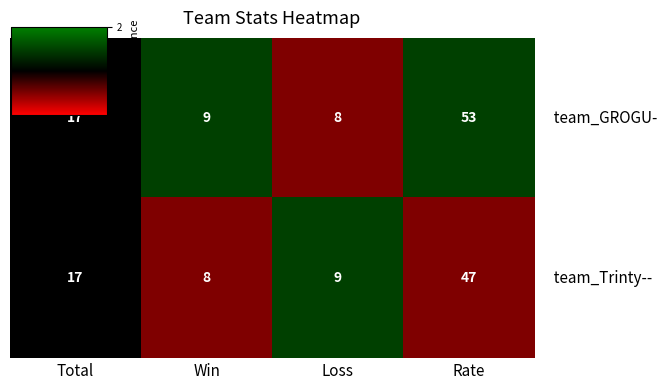

Which label corresponds to the largest value in the chart?

Rate